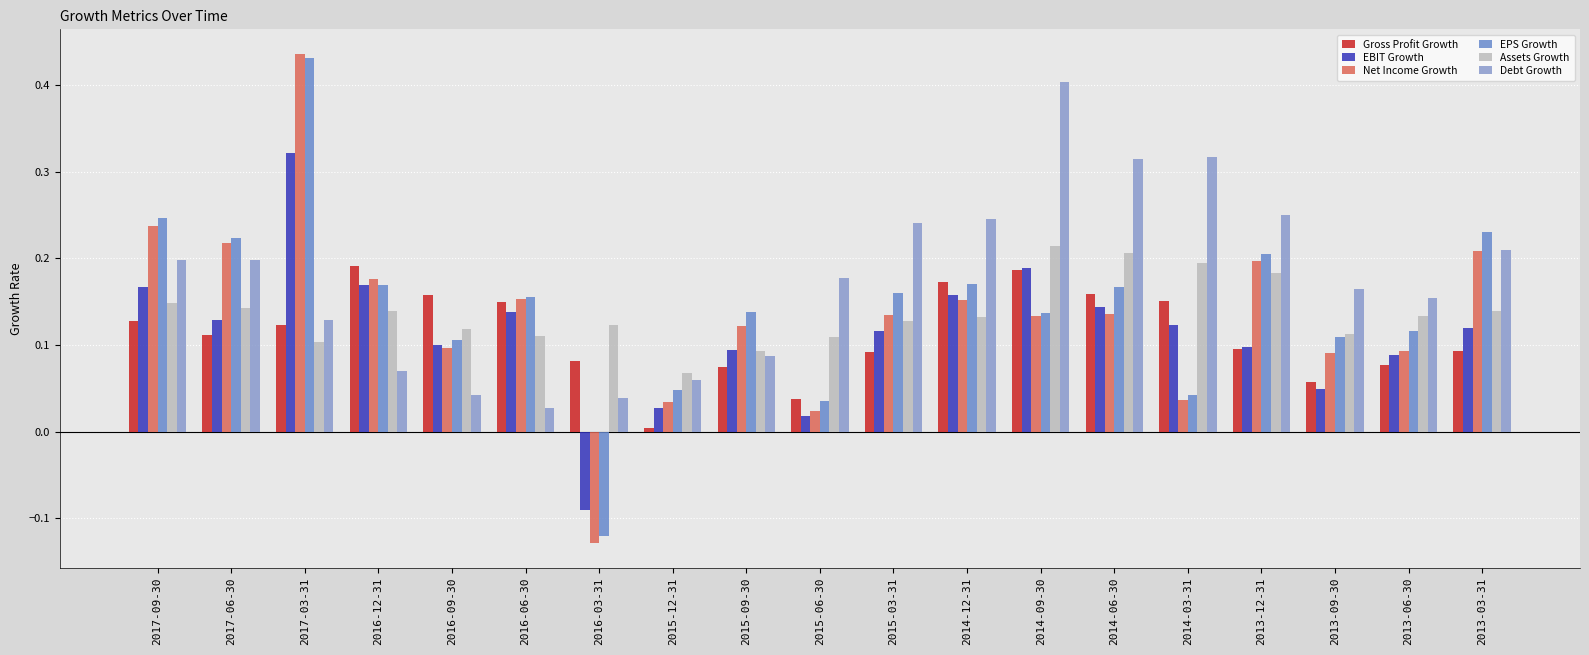

What position from the right is 2013-12-31?

4